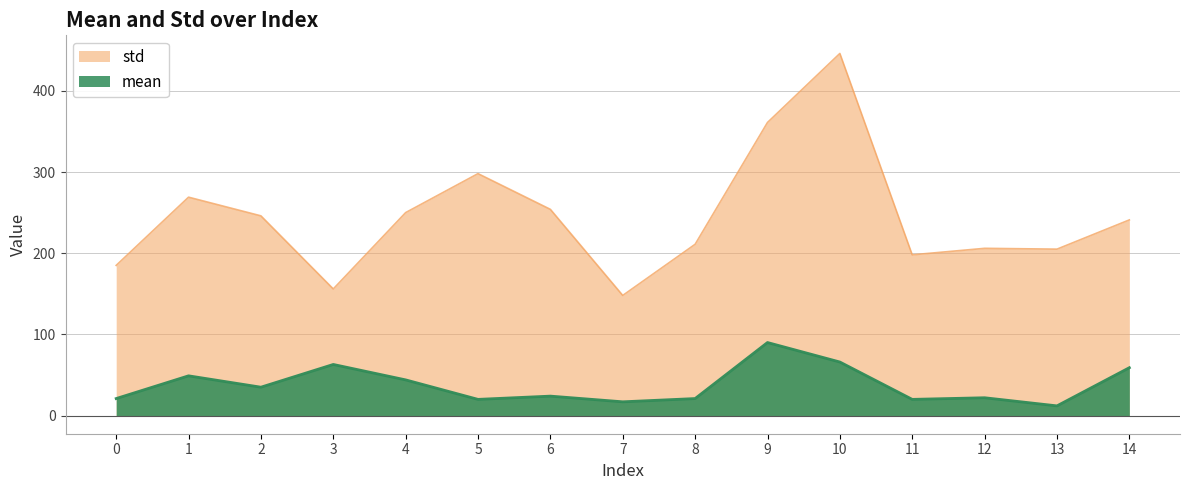

What is the highest value of the mean series?

90